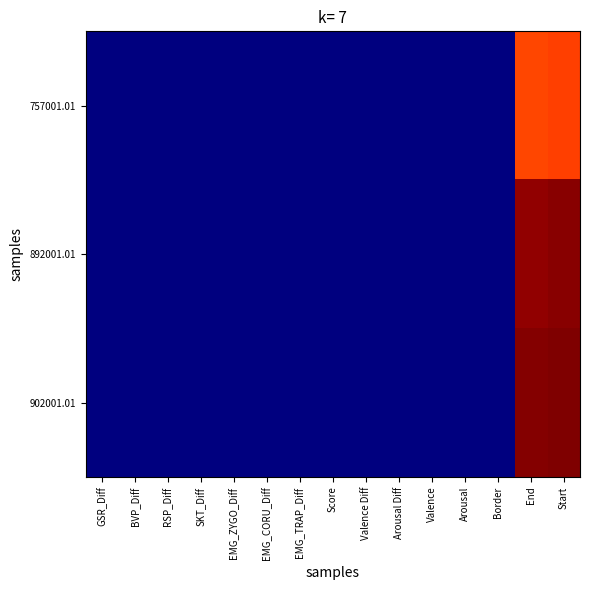

Reading right to left, what are all the values shown in this chart?

757001.01: Start=767001.0	End=762001.0	Border=5.0	Arousal=5.1	Valence=3.6	Arousal Diff=0.0	Valence Diff=1.4	Score=0.1	EMG_TRAP_Diff=0.1	EMG_CORU_Diff=1.6	EMG_ZYGO_Diff=0.0	SKT_Diff=0.6	RSP_Diff=2.7	BVP_Diff=4.4	GSR_Diff=0.0
892001.01: Start=902001.0	End=897001.0	Border=4.0	Arousal=5.2	Valence=3.5	Arousal Diff=0.0	Valence Diff=0.1	Score=2.0	EMG_TRAP_Diff=0.4	EMG_CORU_Diff=0.5	EMG_ZYGO_Diff=0.0	SKT_Diff=0.4	RSP_Diff=2.3	BVP_Diff=0.0	GSR_Diff=4.4
902001.01: Start=912001.0	End=907001.0	Border=4.0	Arousal=5.3	Valence=3.3	Arousal Diff=0.0	Valence Diff=0.0	Score=1.3	EMG_TRAP_Diff=0.2	EMG_CORU_Diff=0.1	EMG_ZYGO_Diff=0.1	SKT_Diff=0.8	RSP_Diff=0.0	BVP_Diff=2.3	GSR_Diff=2.7